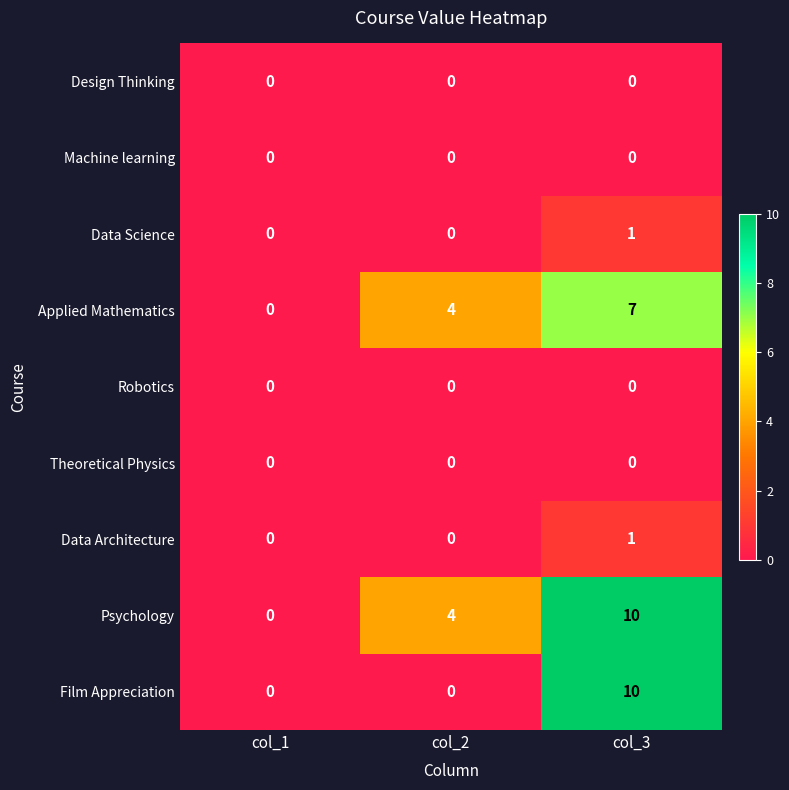

What is the total value across all series at col_3?

29